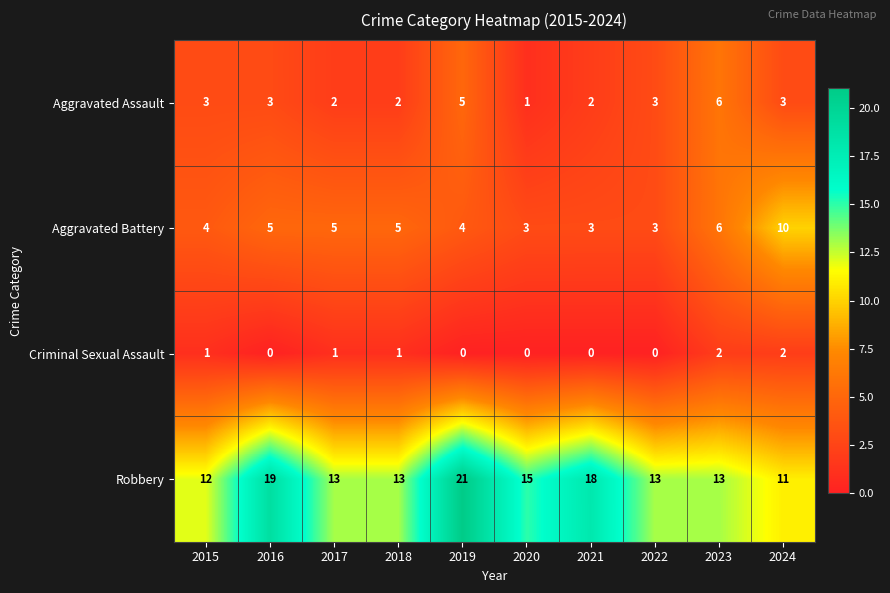

What is the difference between the highest and lowest values at 2021?

18